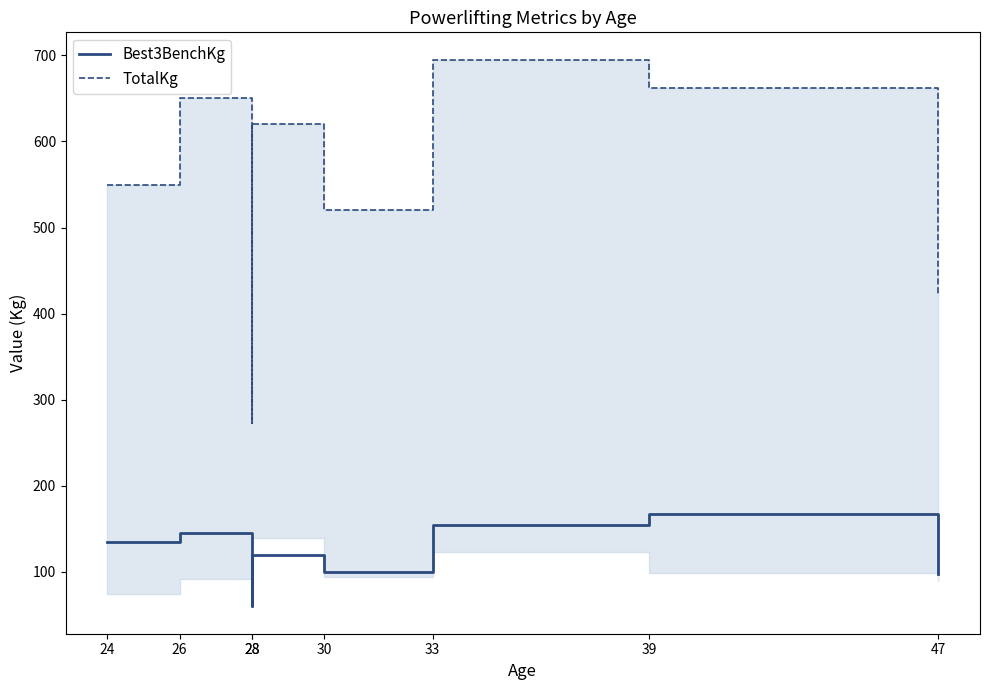

Which label corresponds to the smallest value in the chart?

28